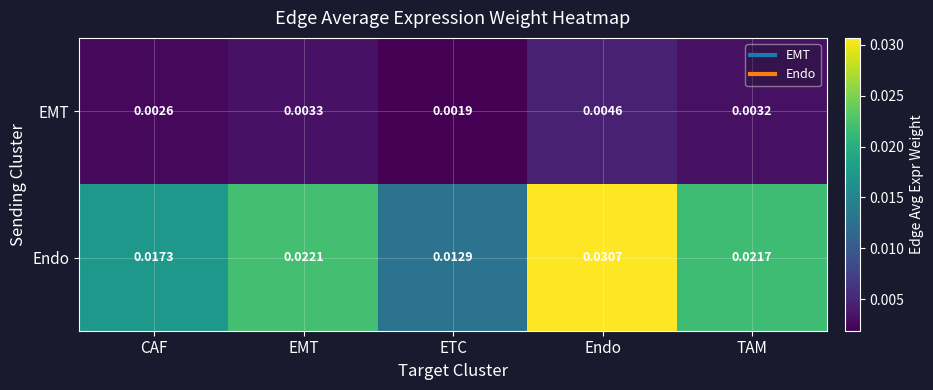

Where is Endo nearest to the value 0?

ETC